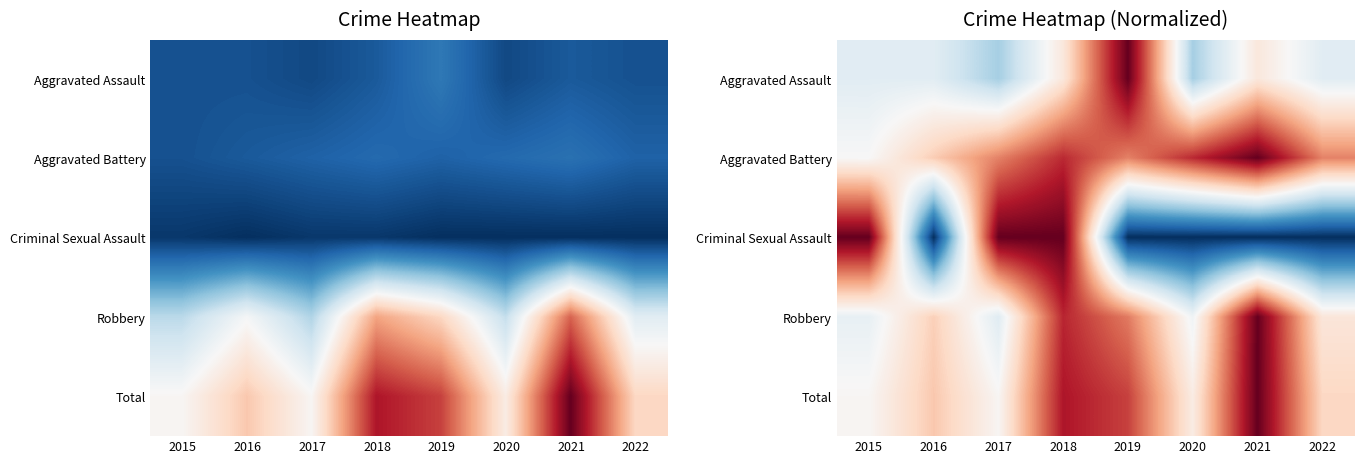

List the series in order of their peak value, lowest first.

Criminal Sexual Assault, Aggravated Battery, Aggravated Assault, Robbery, Total